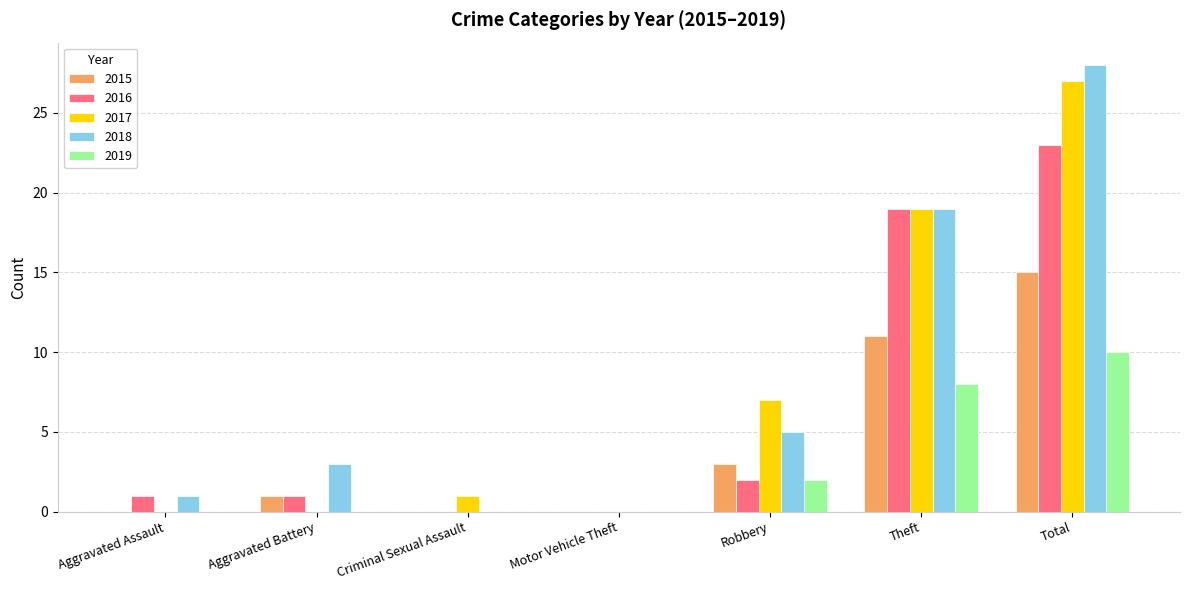

What is the maximum value shown in the chart?

28